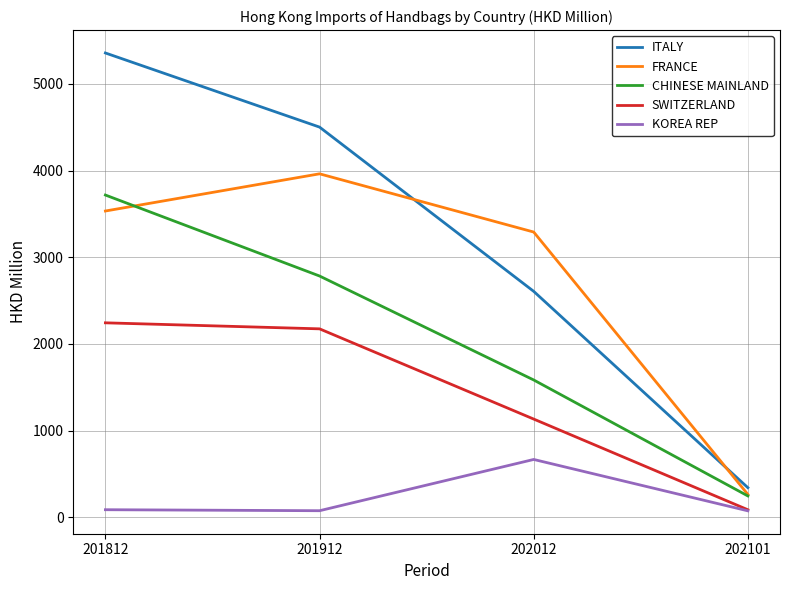

True or false: CHINESE MAINLAND has a value of 1585.0 at 202012.

True